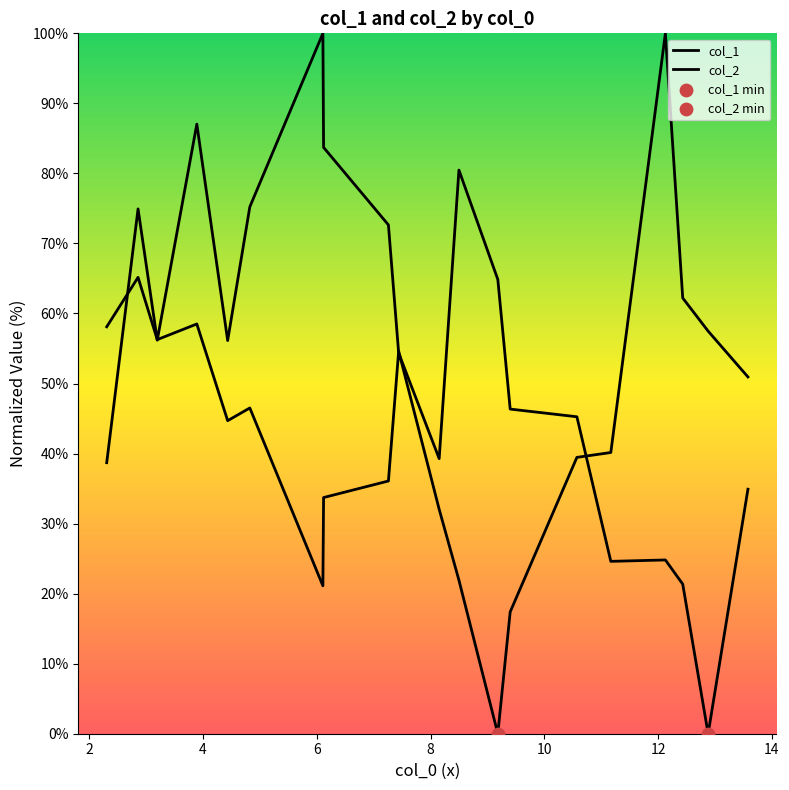

What are all the series names shown in the legend?

col_1, col_2